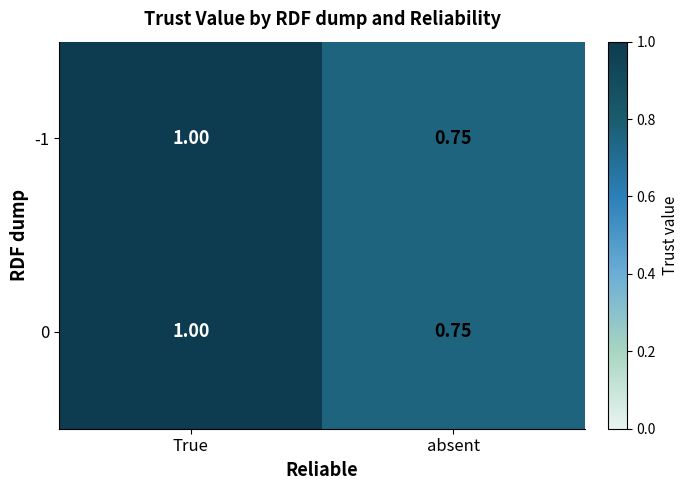

At which category is the sum across all series the highest?

True